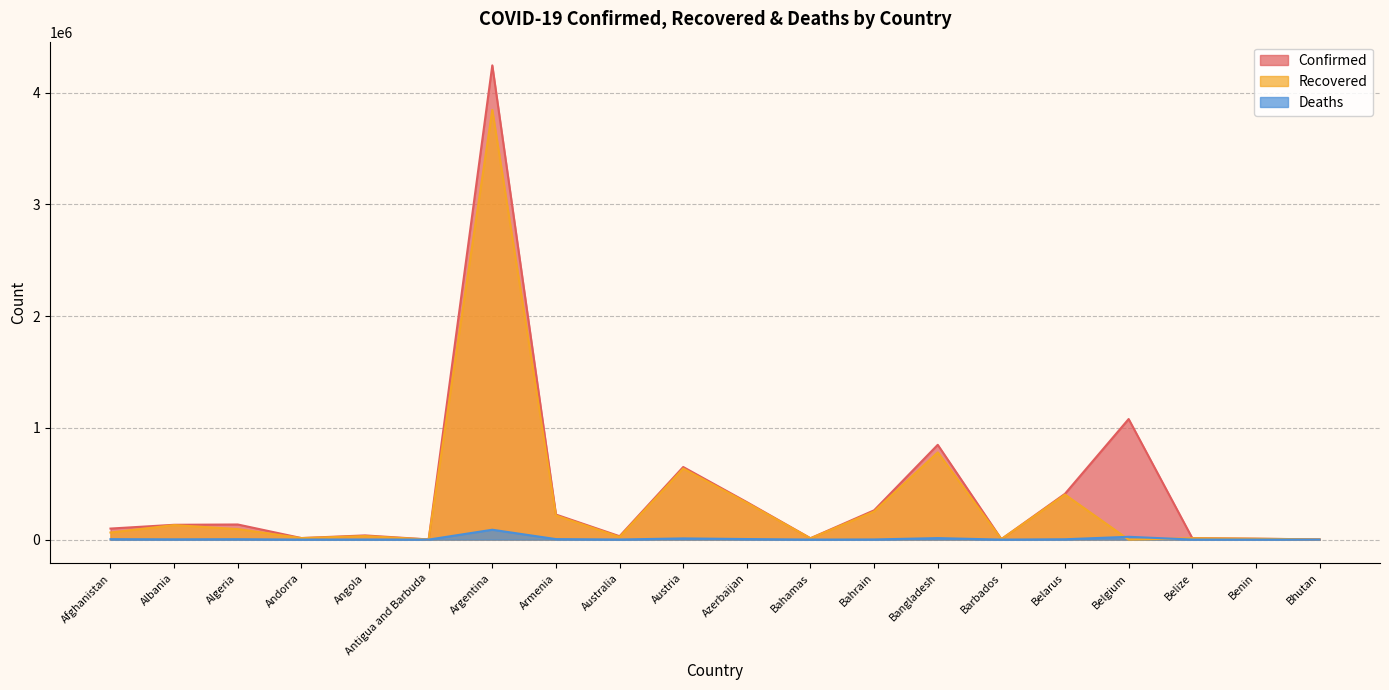

Reading left to right, transcribe all the data shown in this chart.

Confirmed: Afghanistan=98734	Albania=132488	Algeria=135219	Andorra=13842	Angola=37467	Antigua and Barbuda=1263	Argentina=4242763	Armenia=224167	Australia=30323	Austria=649445	Azerbaijan=335437	Bahamas=12295	Bahrain=261988	Bangladesh=848027	Barbados=4040	Belarus=410096	Belgium=1078679	Belize=13004	Benin=8140	Bhutan=1889
Recovered: Afghanistan=63426	Albania=129910	Algeria=94093	Andorra=13650	Angola=31569	Antigua and Barbuda=1221	Argentina=3844329	Armenia=215999	Australia=23729	Austria=635886	Azerbaijan=329462	Bahamas=11230	Bahrain=251785	Bangladesh=780146	Barbados=3980	Belarus=402876	Belgium=0	Belize=12551	Benin=7979	Bhutan=1544
Deaths: Afghanistan=3934	Albania=2454	Algeria=3615	Andorra=127	Angola=853	Antigua and Barbuda=42	Argentina=88247	Armenia=4496	Australia=910	Austria=10679	Azerbaijan=4961	Bahamas=241	Bahrain=1286	Bangladesh=13466	Barbados=47	Belarus=3035	Belgium=25125	Belize=328	Benin=103	Bhutan=1